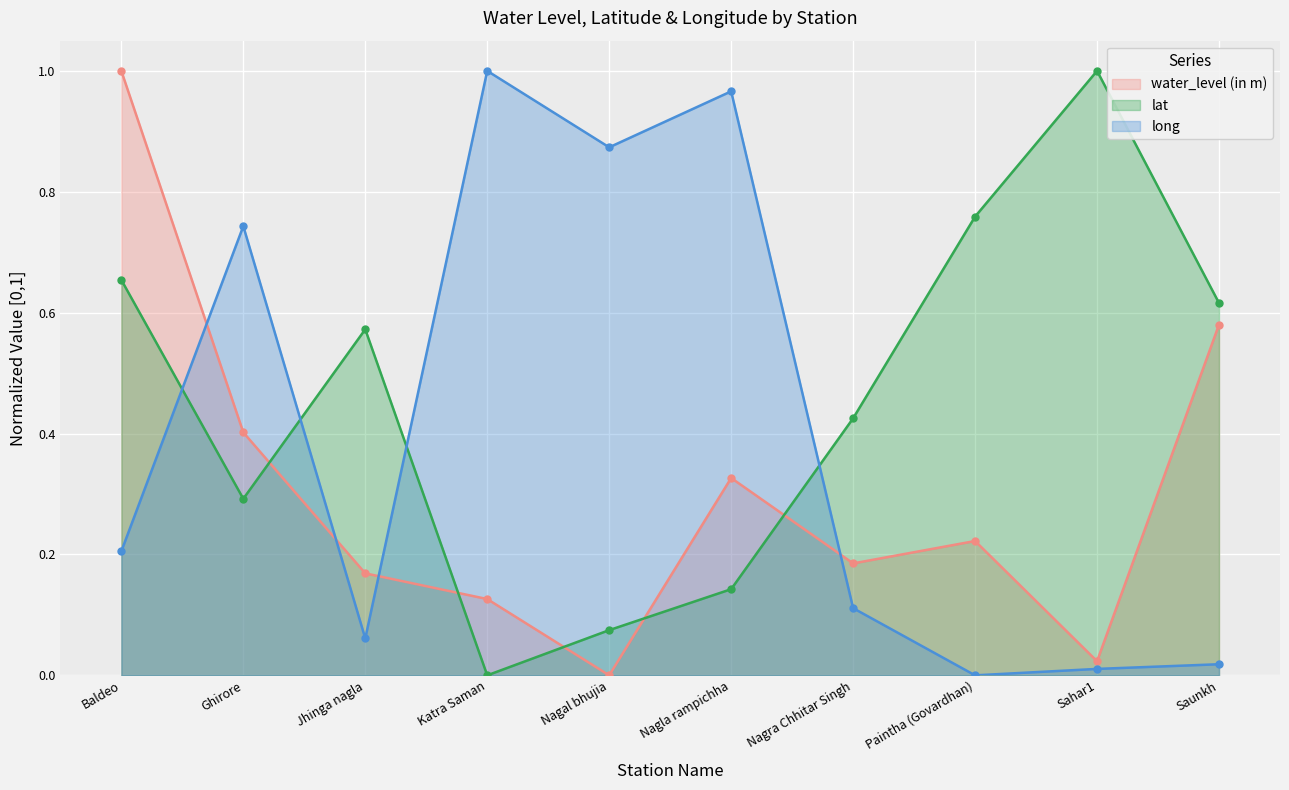

What is the label of the 9th point from the left?

Sahar1